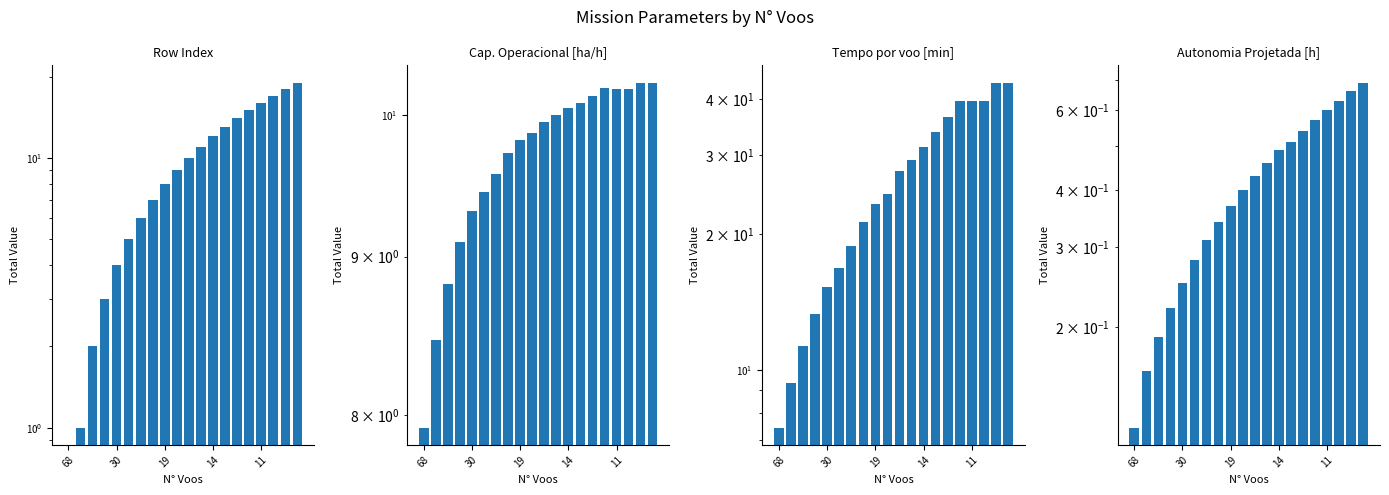

At which label is Tempo por voo [min] closest to 25?

9